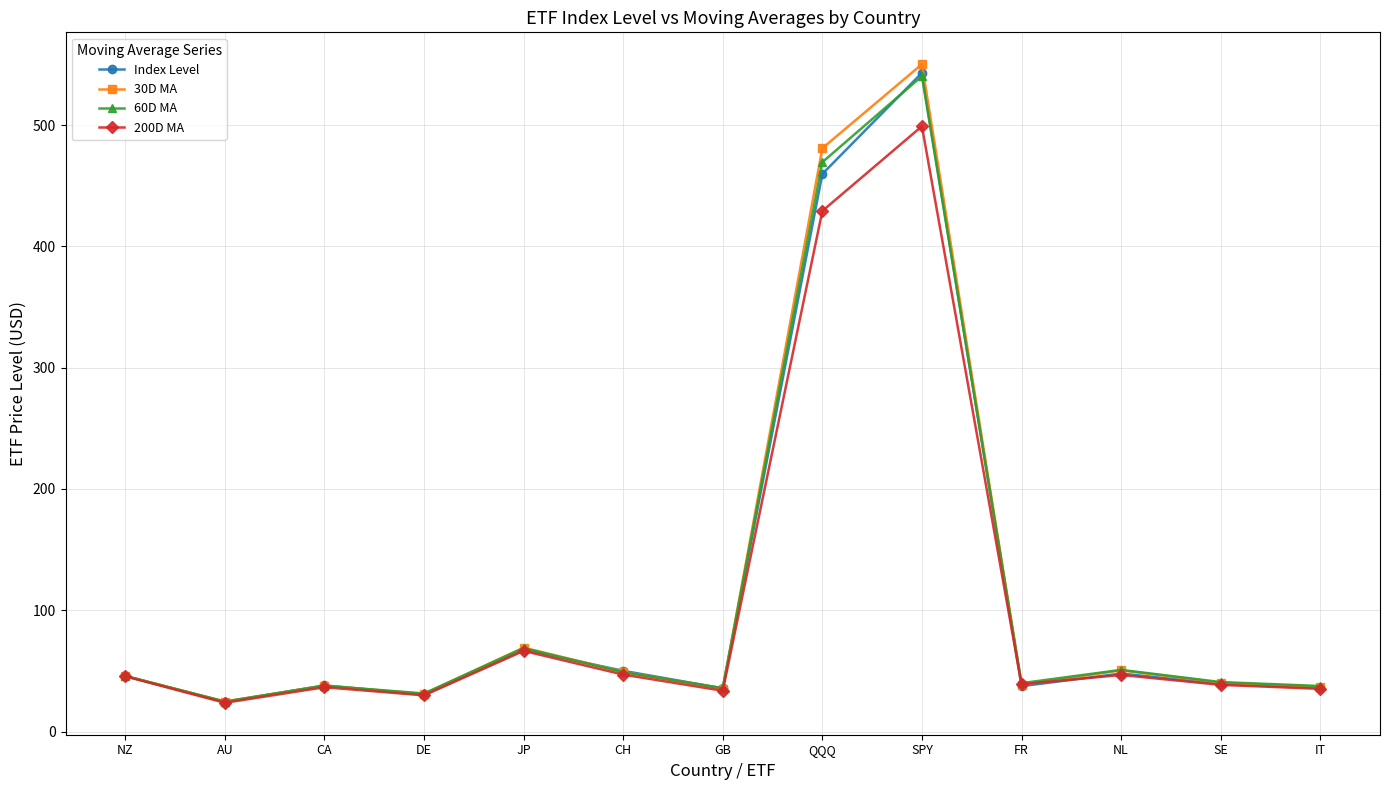

What is the value of the 200D MA point at the 5th from the left?

66.5